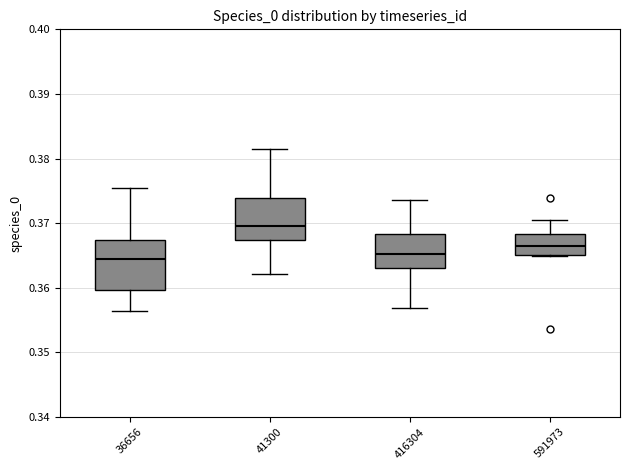

Reading left to right, transcribe this box plot: for each box, give where its median line is, the range the box spans, and where its two whiskers end, as read against the y-axis. The values are not printed on the chart, so give them approximately, as read against the axis.

36656: median 0.364, box 0.360 to 0.367, whiskers 0.356 to 0.375
41300: median 0.369, box 0.367 to 0.374, whiskers 0.362 to 0.382
416304: median 0.365, box 0.363 to 0.368, whiskers 0.357 to 0.374
591973: median 0.366, box 0.365 to 0.368, whiskers 0.365 to 0.370